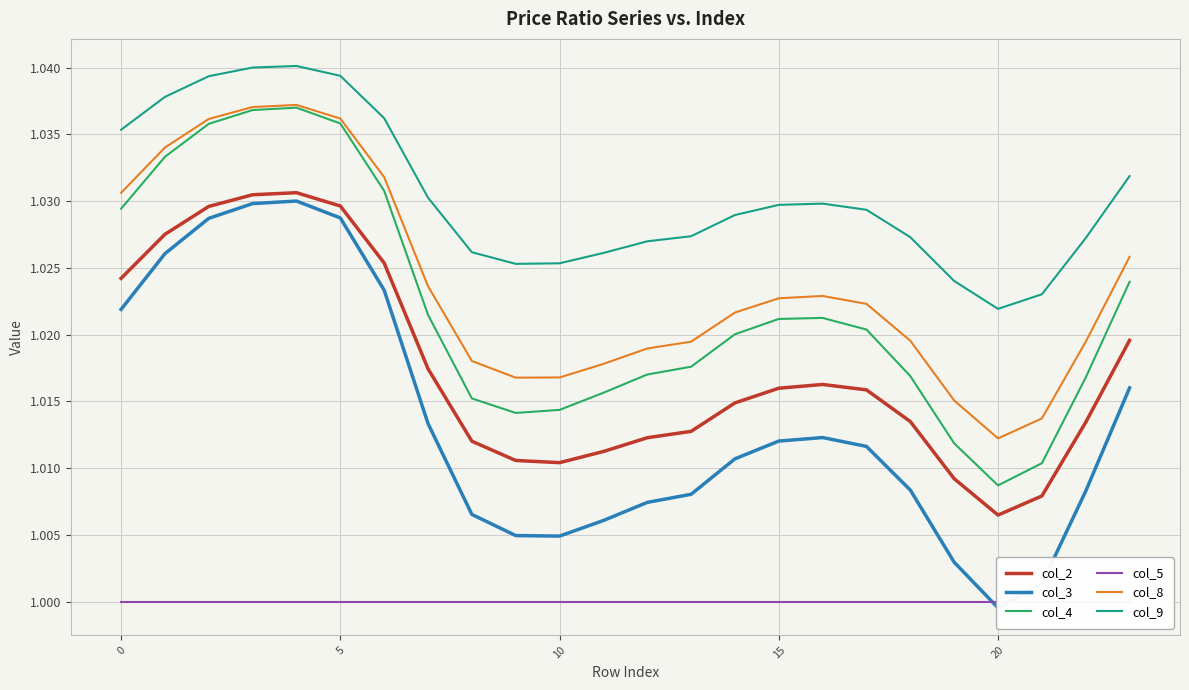

What is the value of the col_8 point at the 6th from the left?

1.0